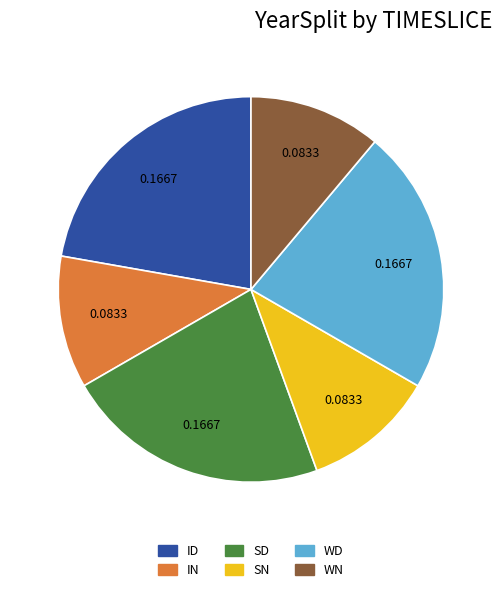

Is there a majority slice in this chart?

No